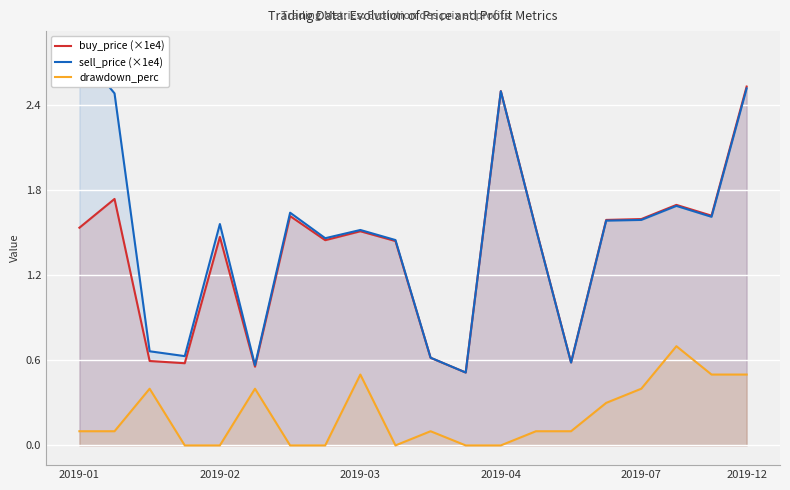

True or false: sell_price (×1e4) and drawdown_perc intersect in this chart.

False